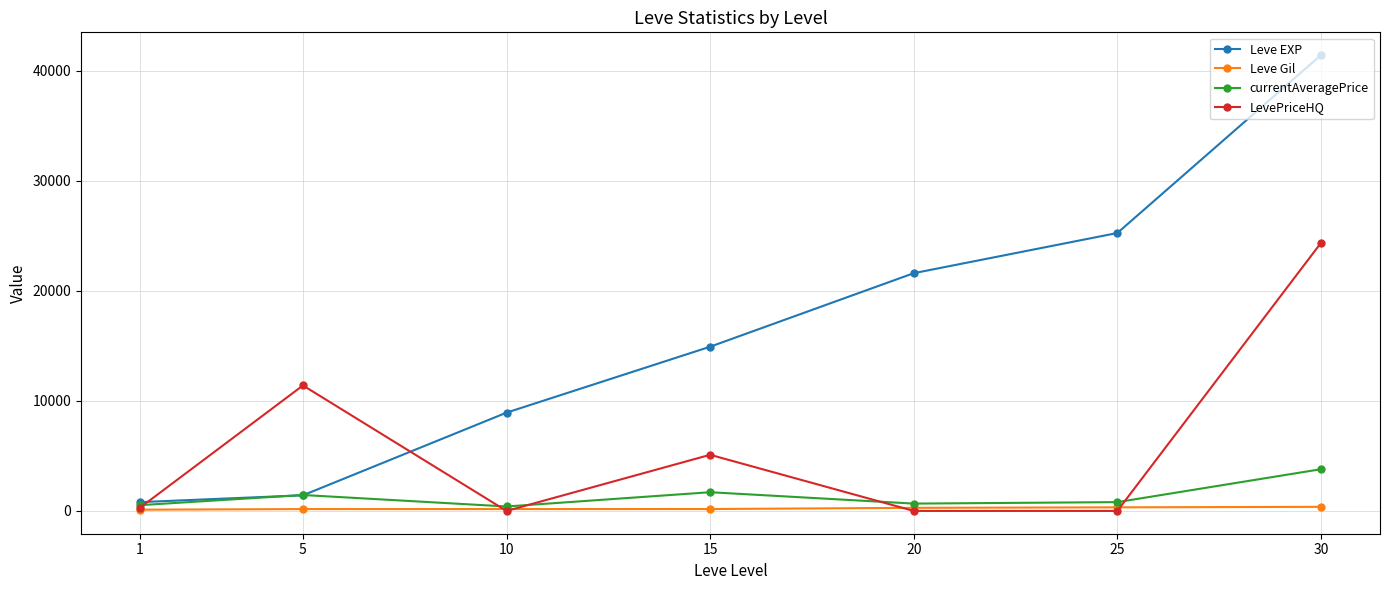

True or false: Leve EXP and Leve Gil intersect in this chart.

False